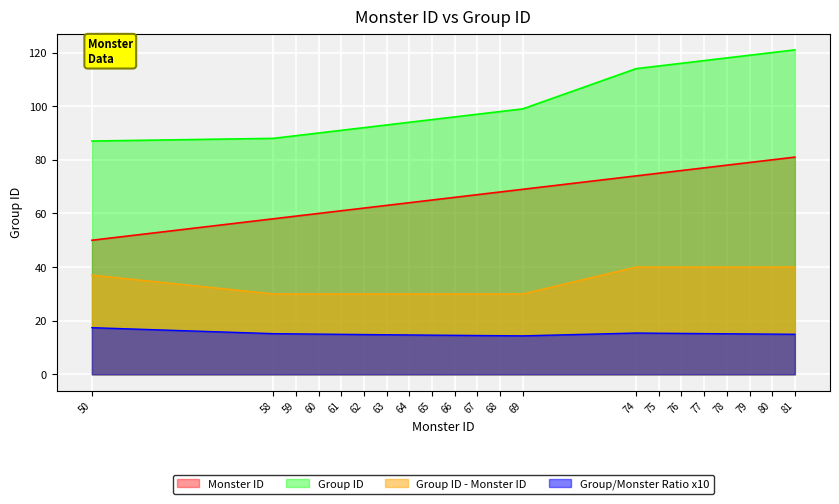

The Group ID series shows 118 at 78. True or false?

True